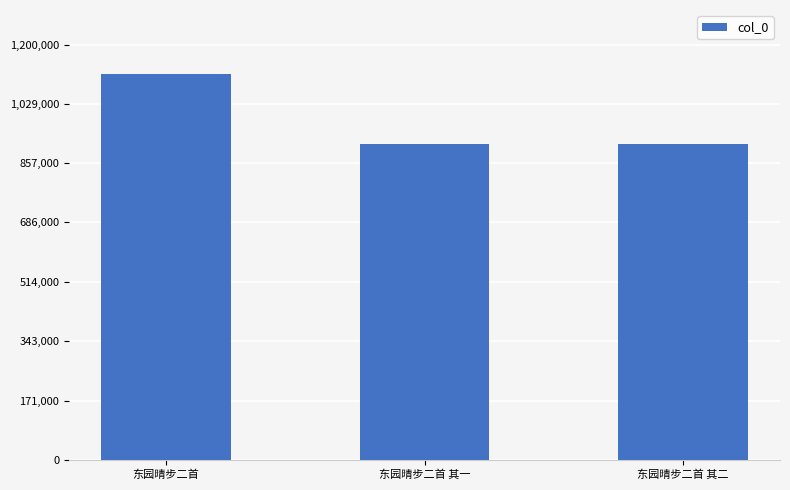

What is the ratio of the value at 东园晴步二首 其二 to the value at 东园晴步二首 其一?

1.0